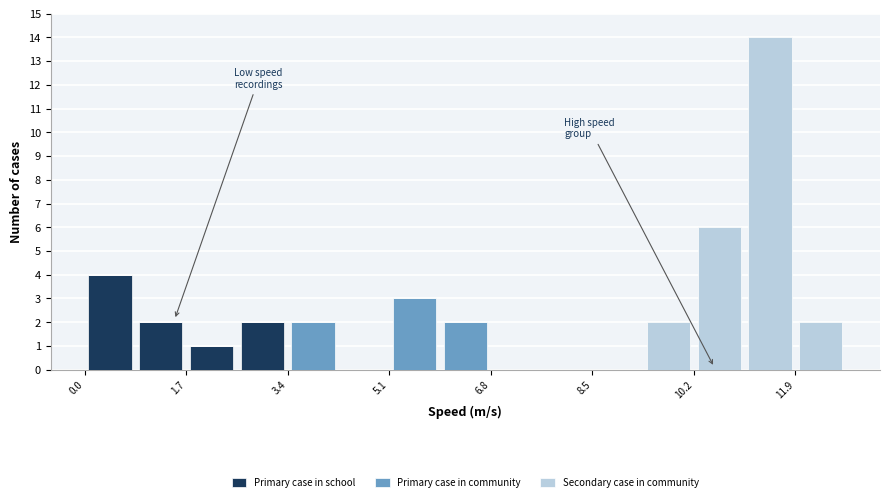

Reading left to right, transcribe this chart: for each stacked bar, give the range it covers on the x-axis and its total height. Neither the bar edges nor the heights are printed on the chart, so give them approximately, as read against the axes.

0.0 to 0.8: 4
0.8 to 1.6: 2
1.6 to 2.6: 1
2.6 to 3.4: 2
3.4 to 4.2: 2
4.2 to 5.0: 0
5.0 to 6.0: 3
6.0 to 6.8: 2
6.8 to 7.6: 0
7.6 to 8.4: 0
8.4 to 9.4: 0
9.4 to 10.2: 2
10.2 to 11.0: 6
11.0 to 11.8: 14
11.8 to 12.6: 2